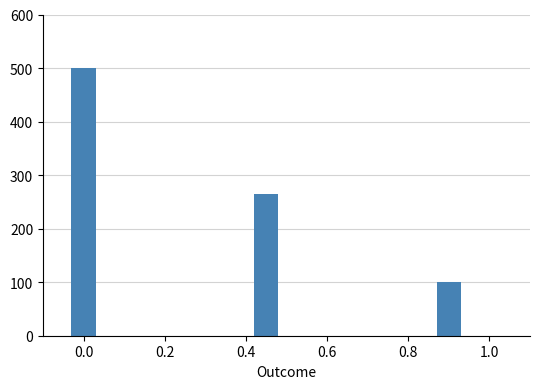

Are the bars horizontal?

No